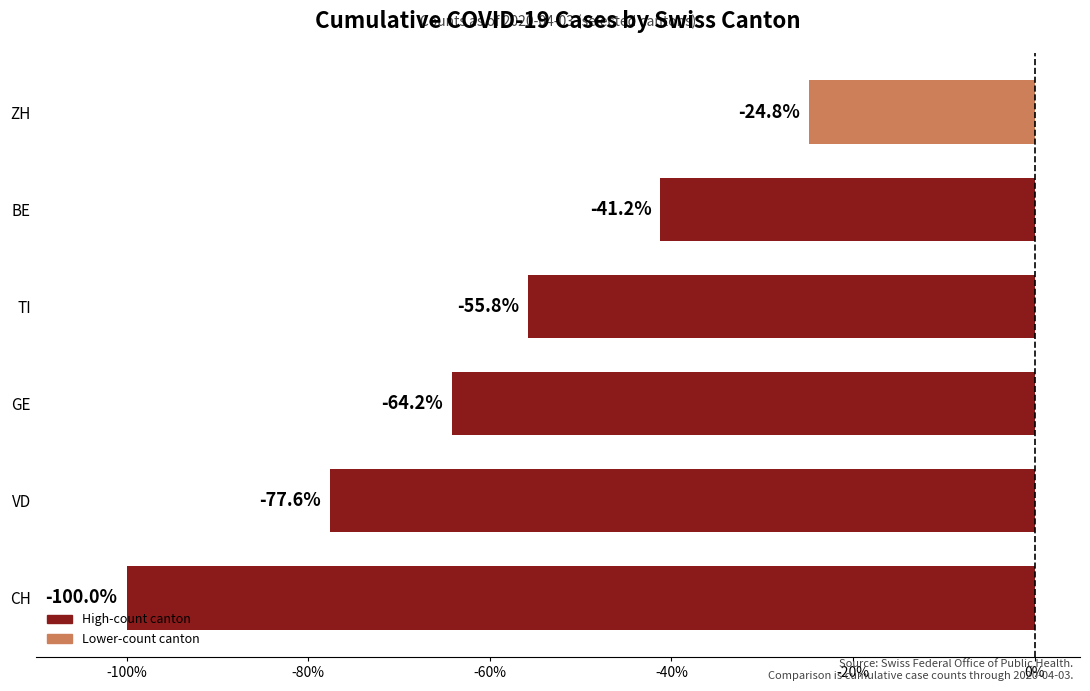

What is the difference between the maximum and minimum values?

75.2